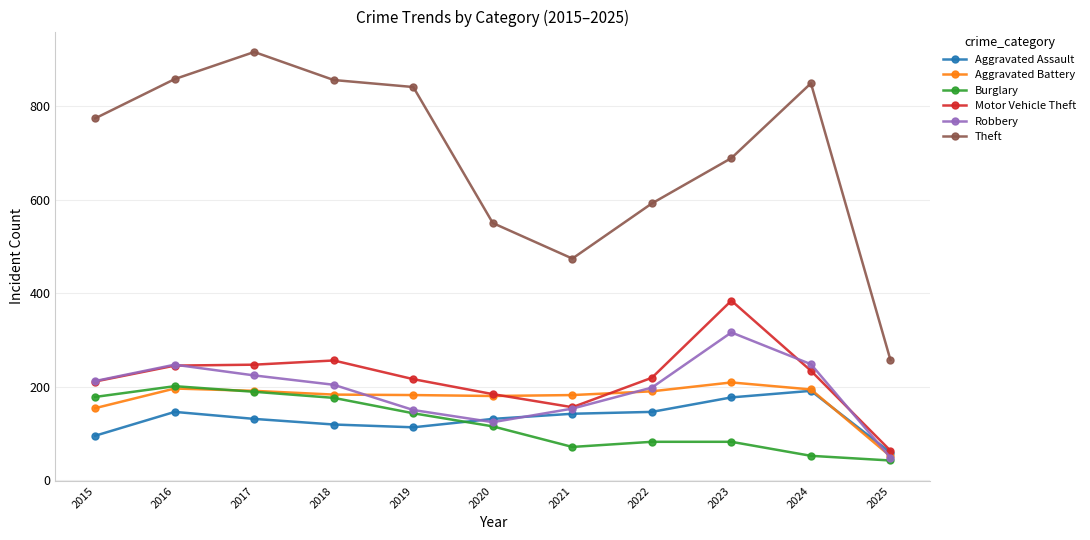

Does the chart have visible grid lines?

Yes